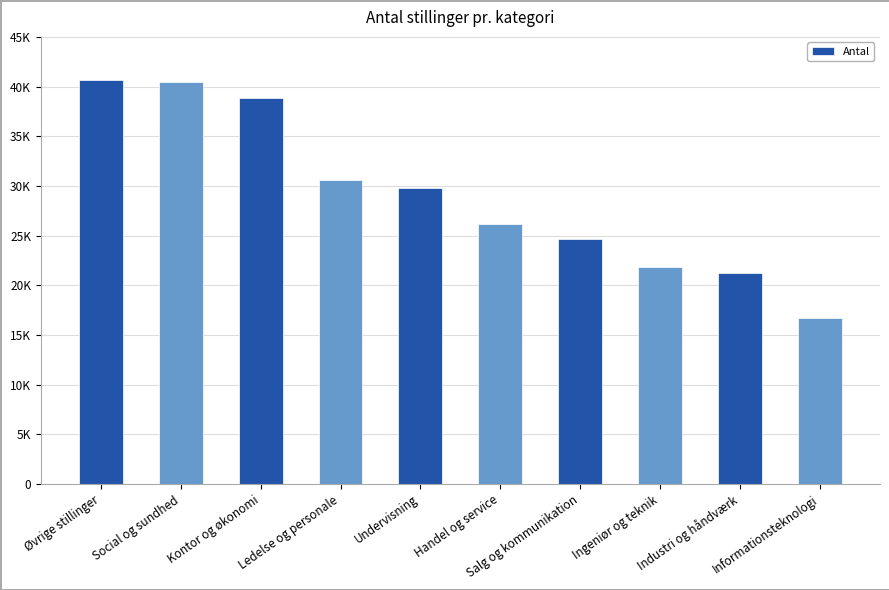

True or false: the data shows 22104 at Informationsteknologi.

False